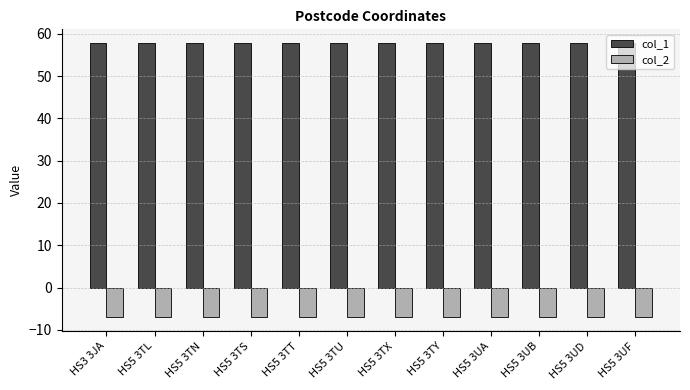

Count the col_1 values in the range 57 to 58.

12